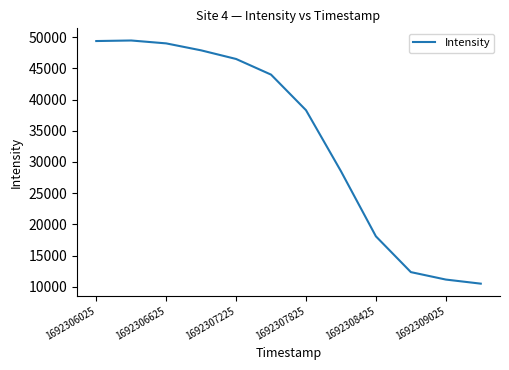

What is the difference between the maximum and minimum values?

38977.0